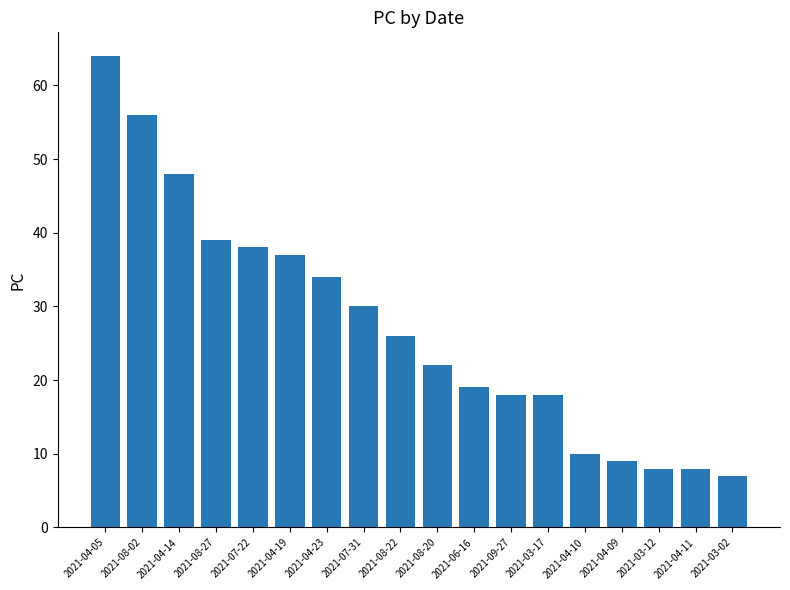

At which label does the data first exceed 26?

2021-04-05